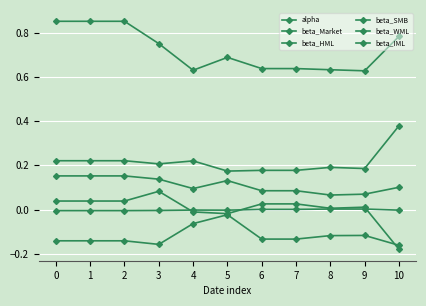

Is it true that beta_SMB equals -0.0 at 5?

False